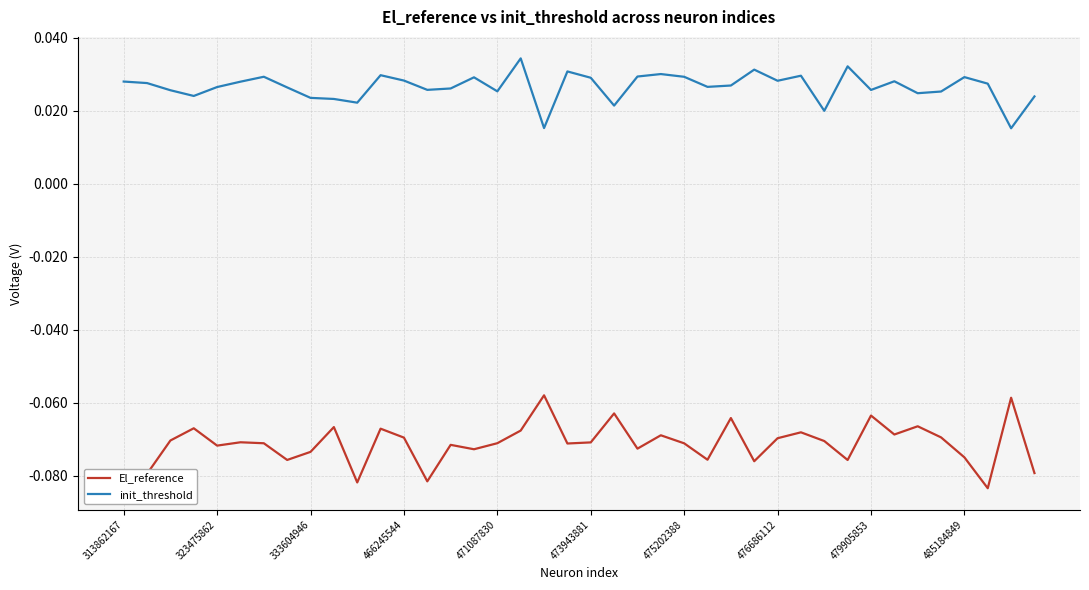

In init_threshold, how many points are lower than both neighbors (excluding endpoints)?

12